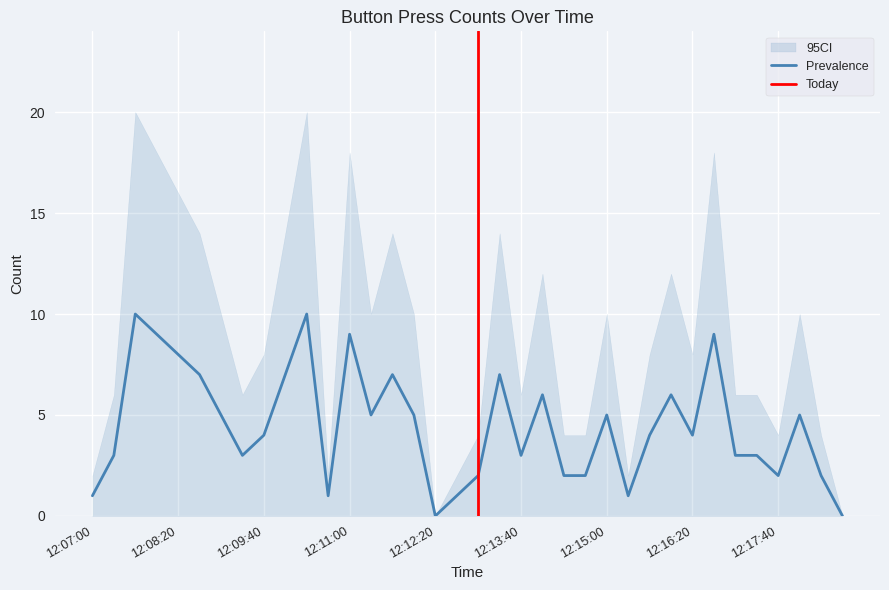

At which label does 3 first exceed 2?

12:11:40